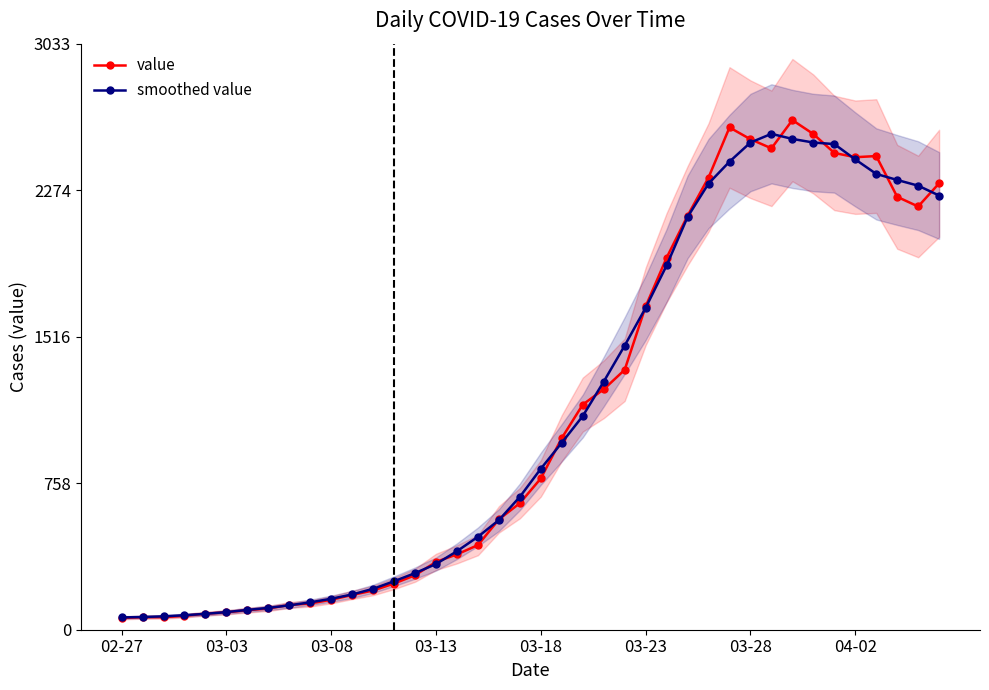

What is the difference between the maximum and minimum values in the value series?

2576.0